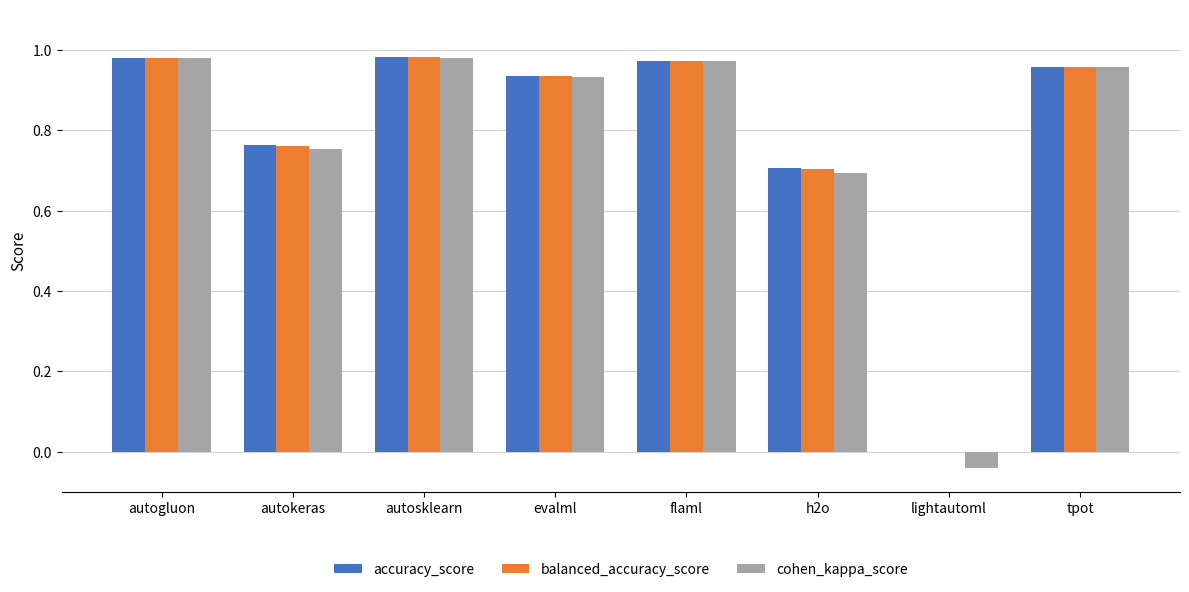

What are all the series names shown in the legend?

accuracy_score, balanced_accuracy_score, cohen_kappa_score